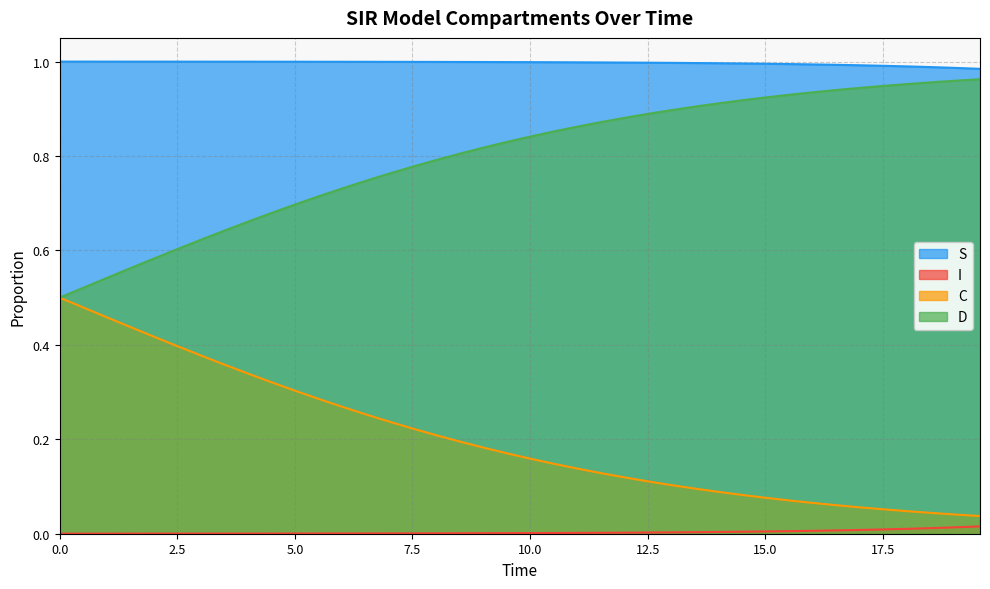

What is the value of the S point at the 14th from the left?

1.0